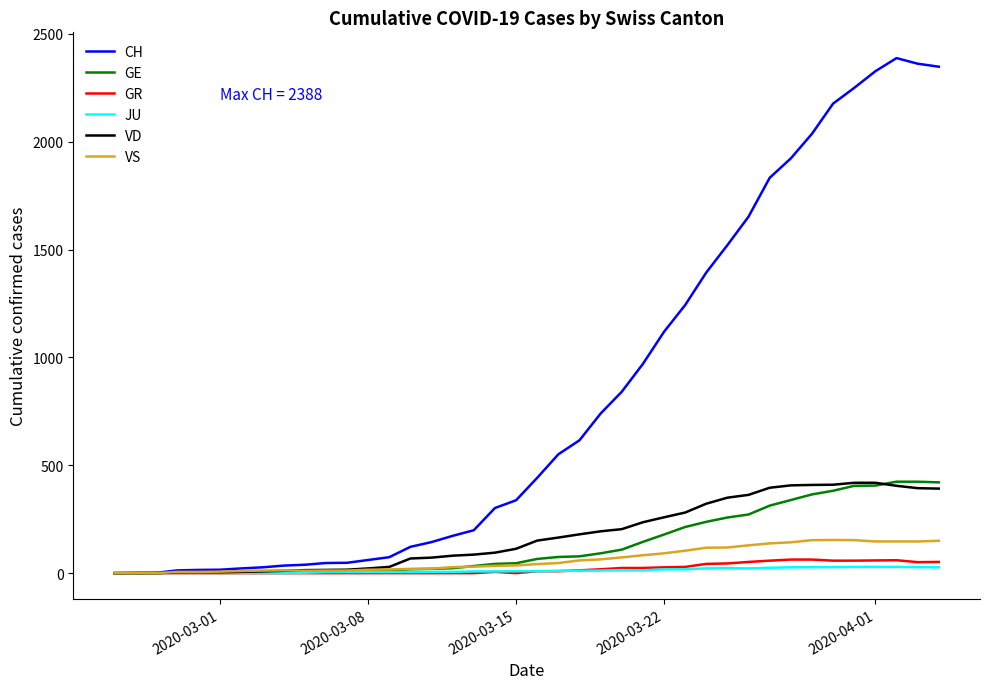

Which series has the widest spread of values?

CH